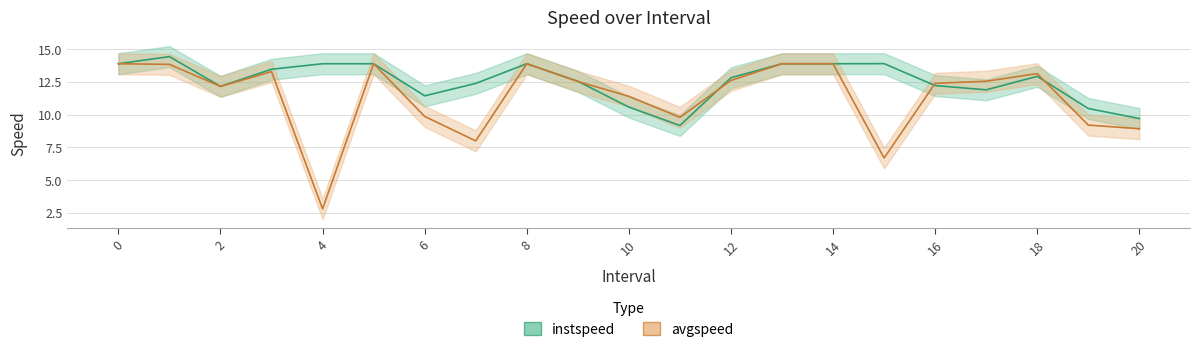

The avgspeed series shows 18.8 at 2.0. True or false?

False